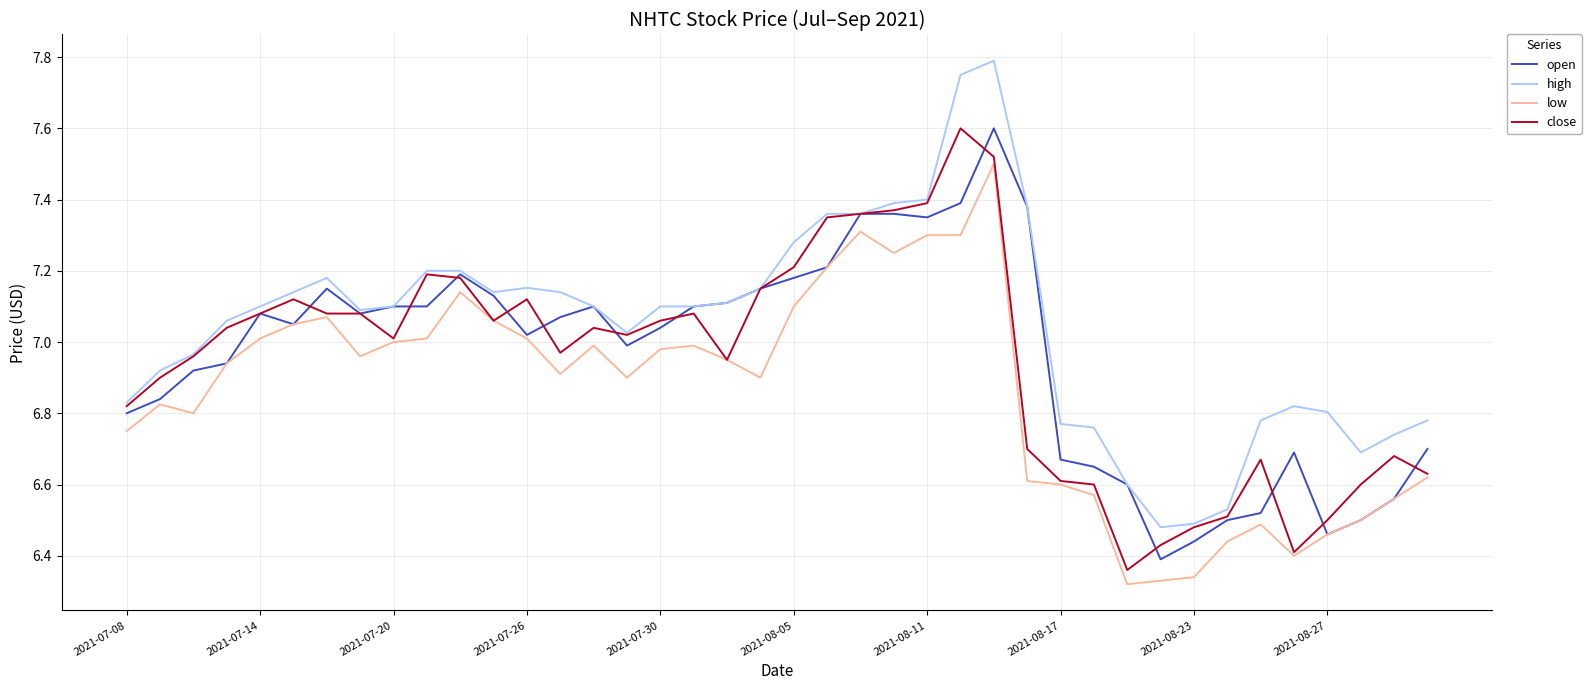

True or false: high and low intersect in this chart.

False